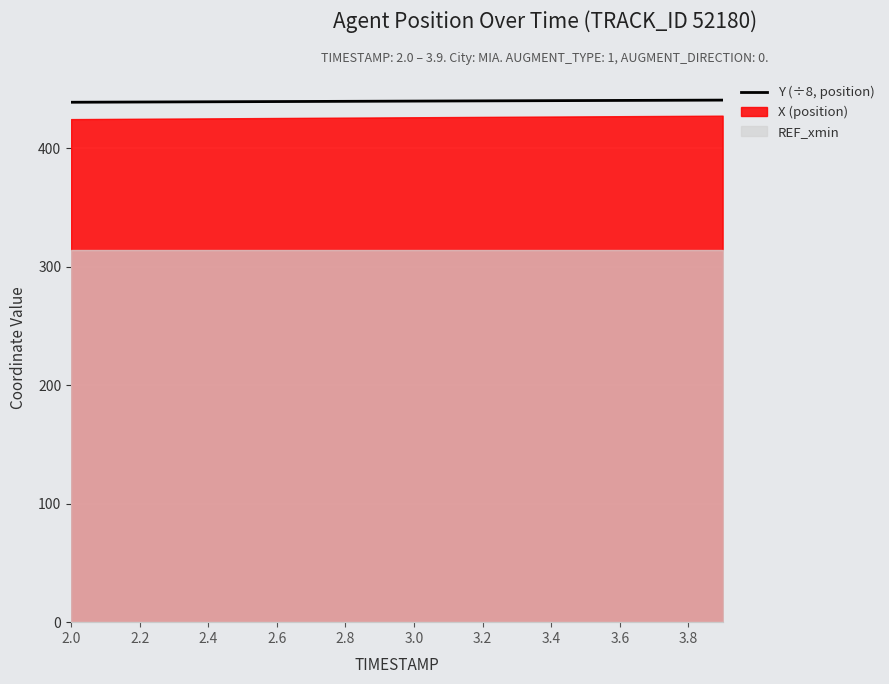

Between 13 and 3.8, which is larger?

13